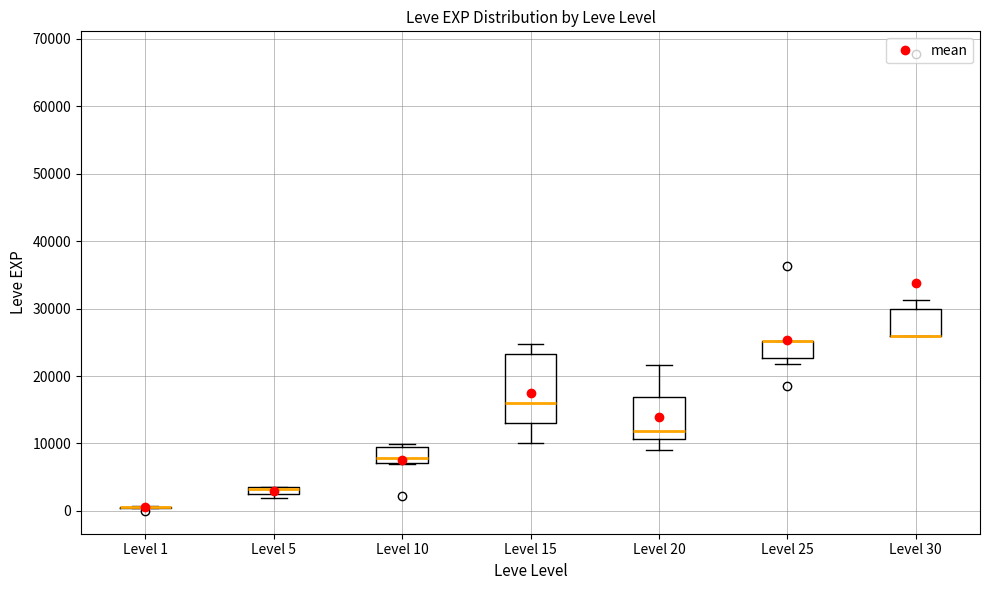

Which box is the tallest, from its lower edge to its upper edge?

Level 15